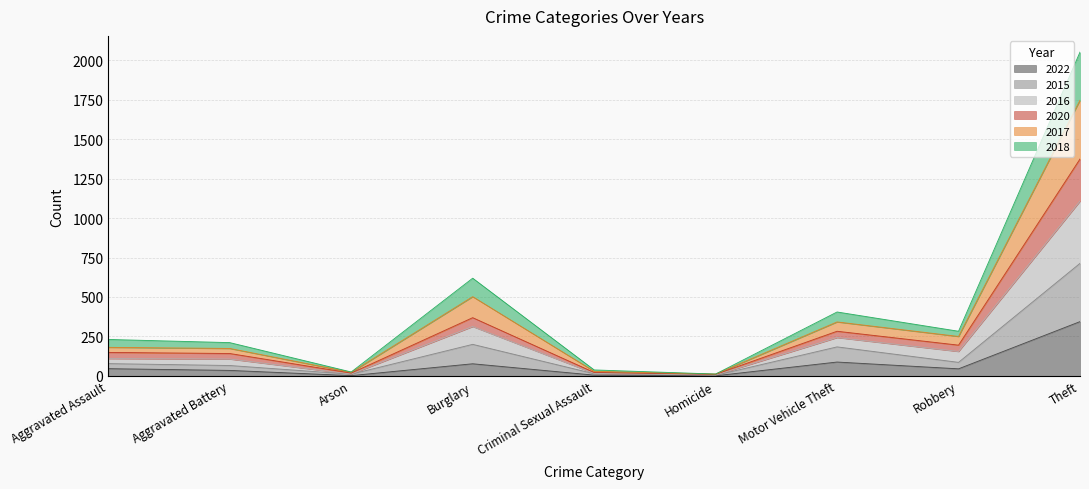

What is the sum of the 2022 values at Burglary and Motor Vehicle Theft?

165